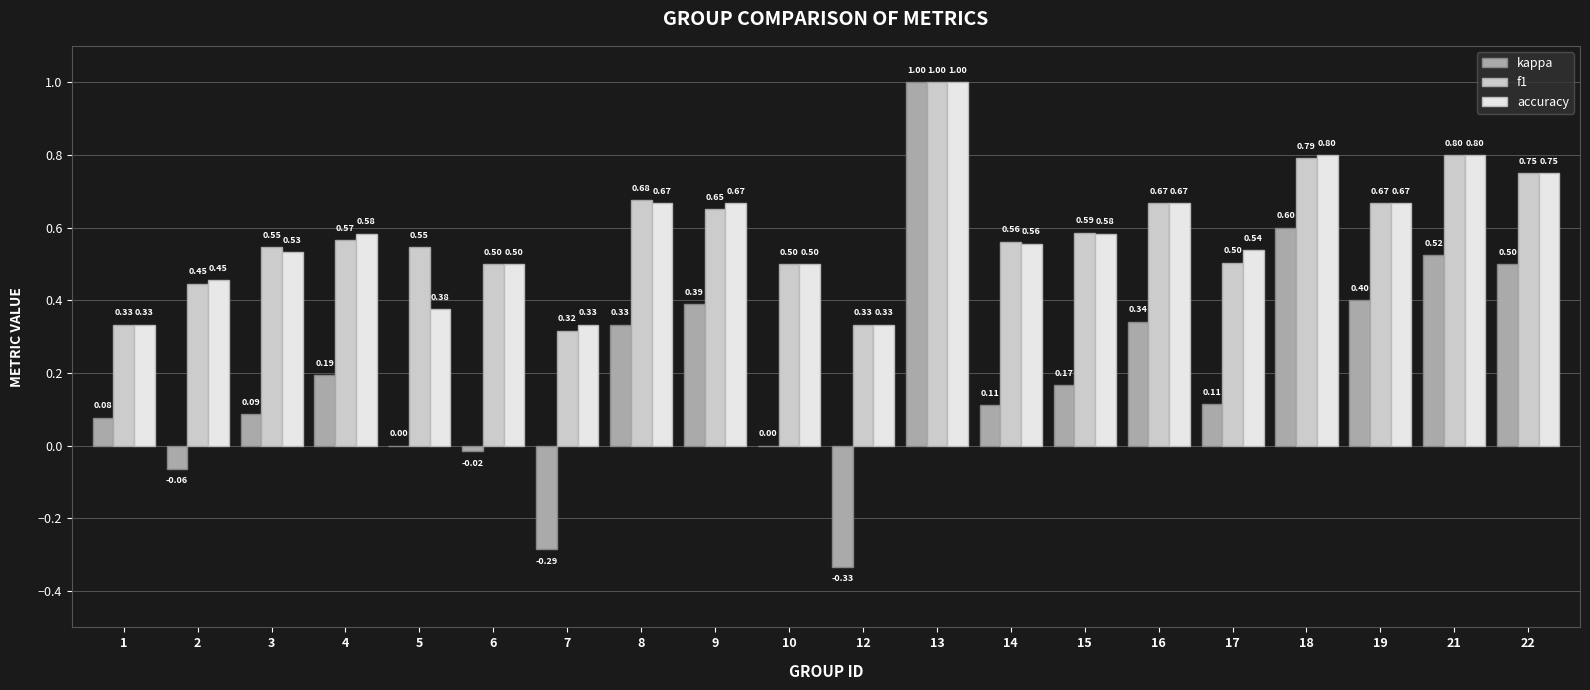

What is the average value of the accuracy series?

0.6